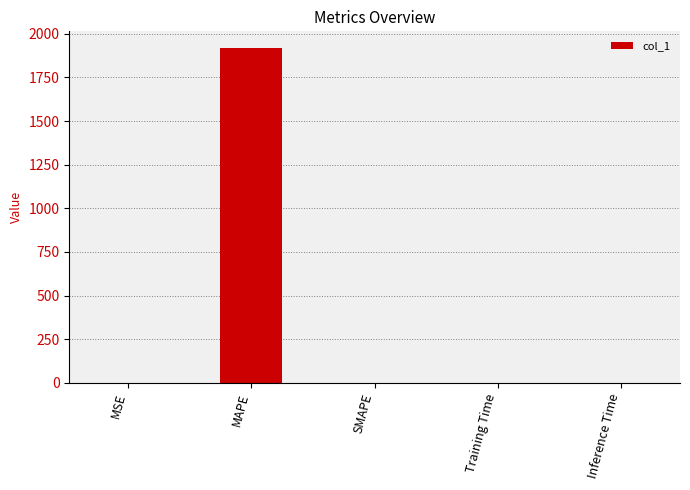

Which has a higher value, MAPE or Training Time?

MAPE